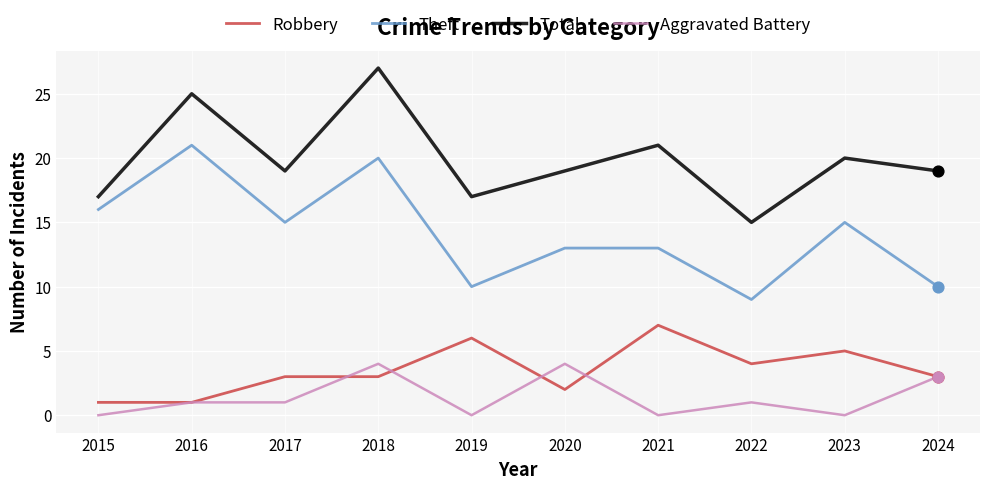

What is the total value across all series at 2017?

38